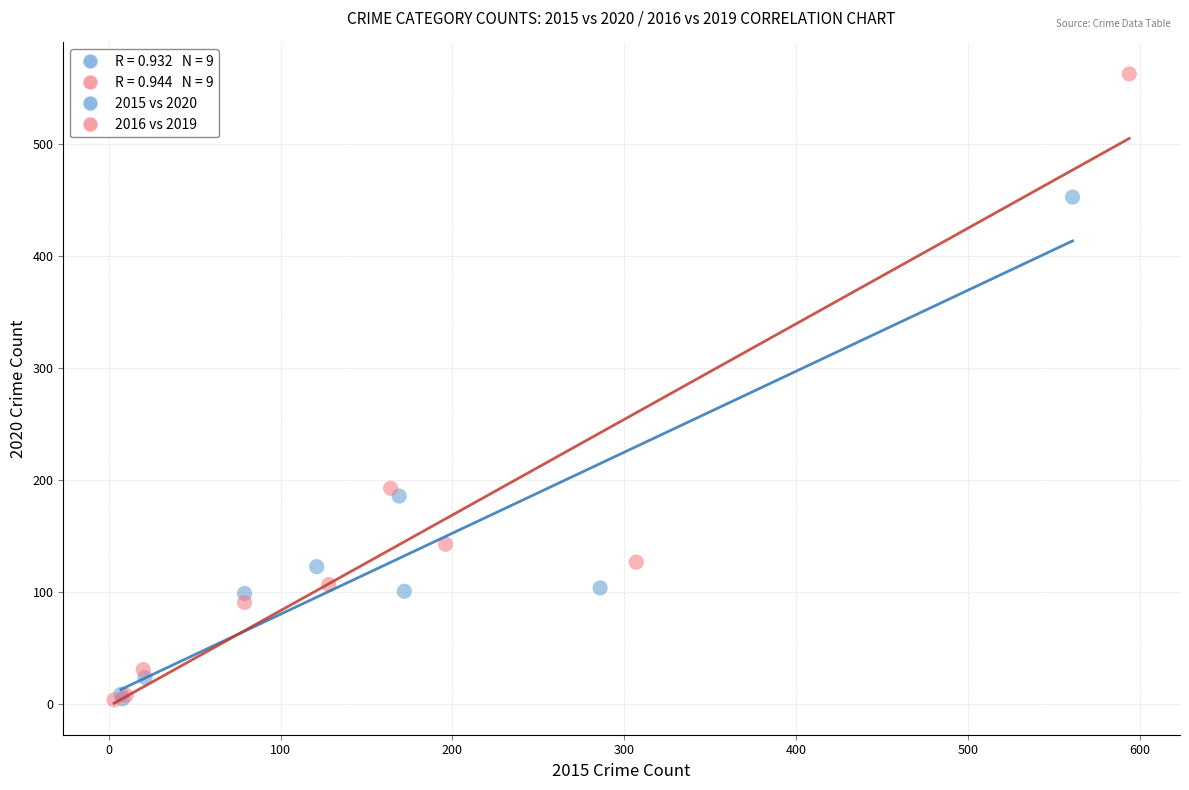

Which series contains the highest Y value?

2016 vs 2019